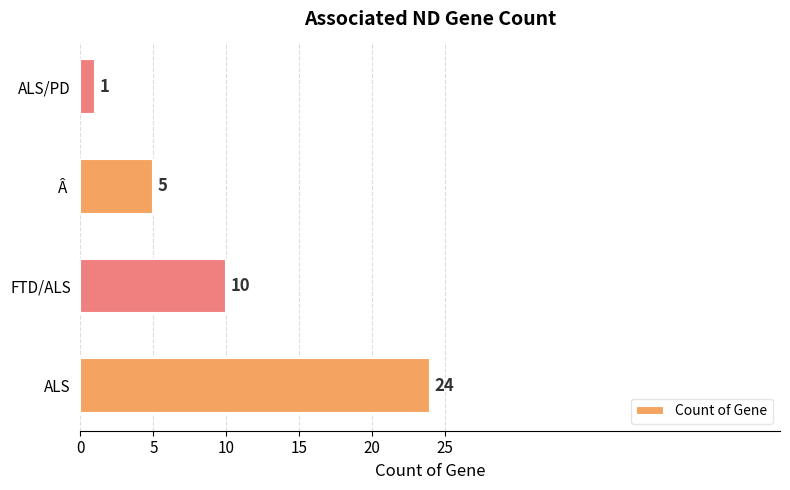

Is it true that the value at ALS is 24?

True